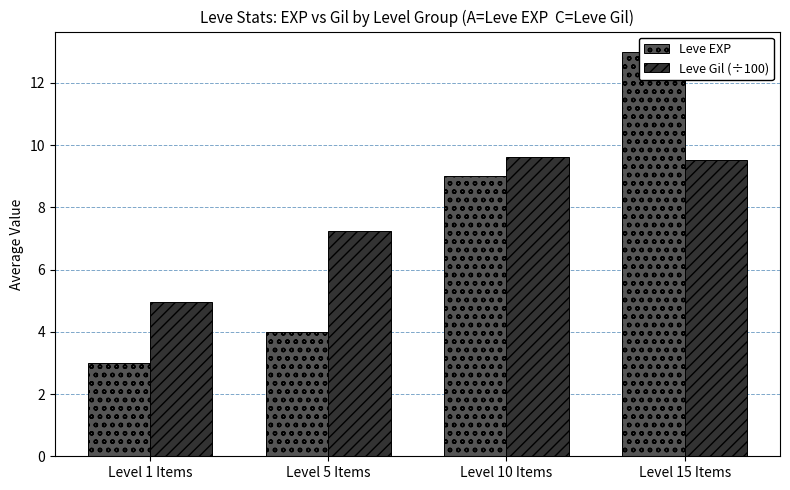

What is the label of the 1st bar from the right?

Level 15 Items